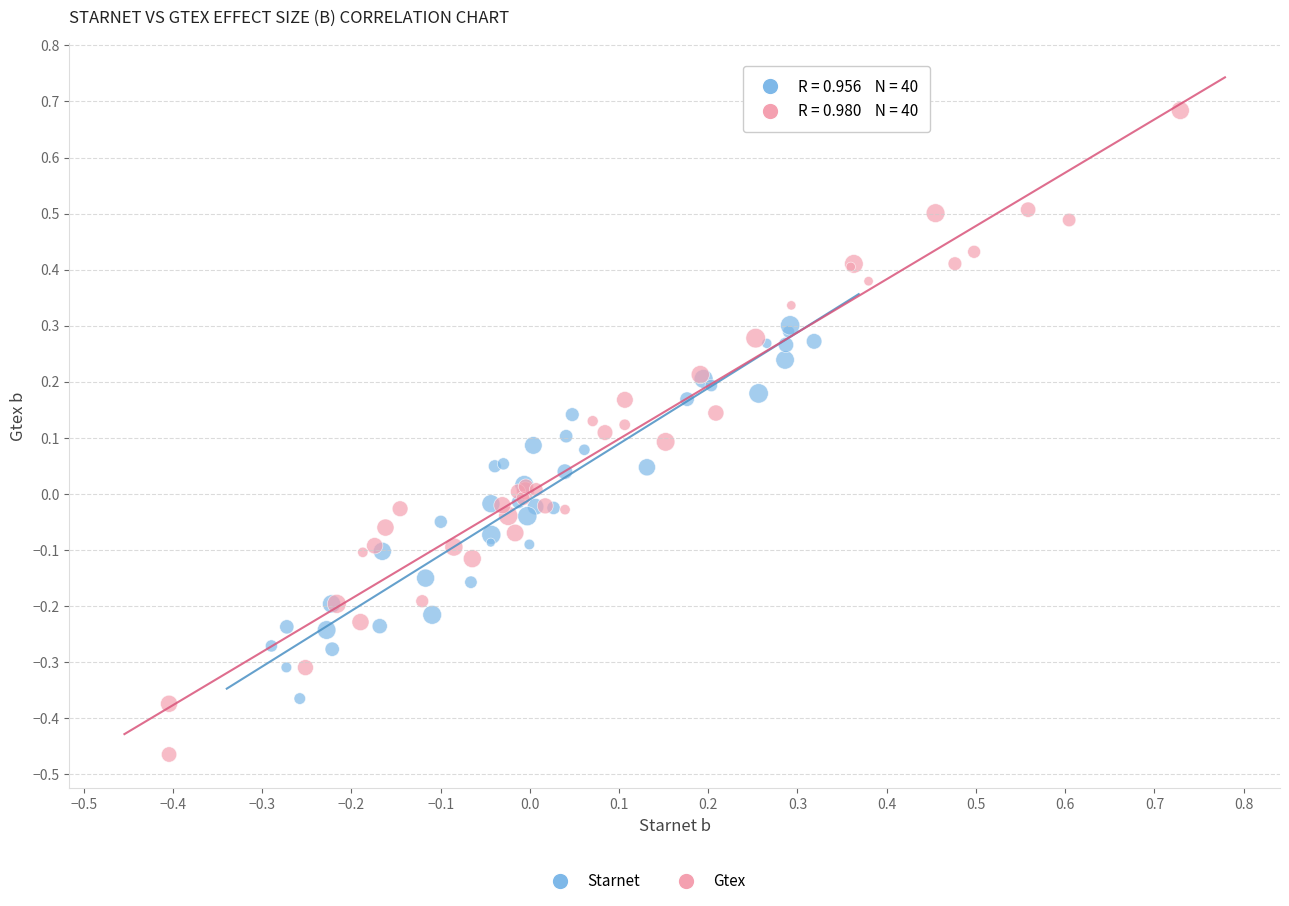

Which series has the largest Y range (max minus min)?

Gtex